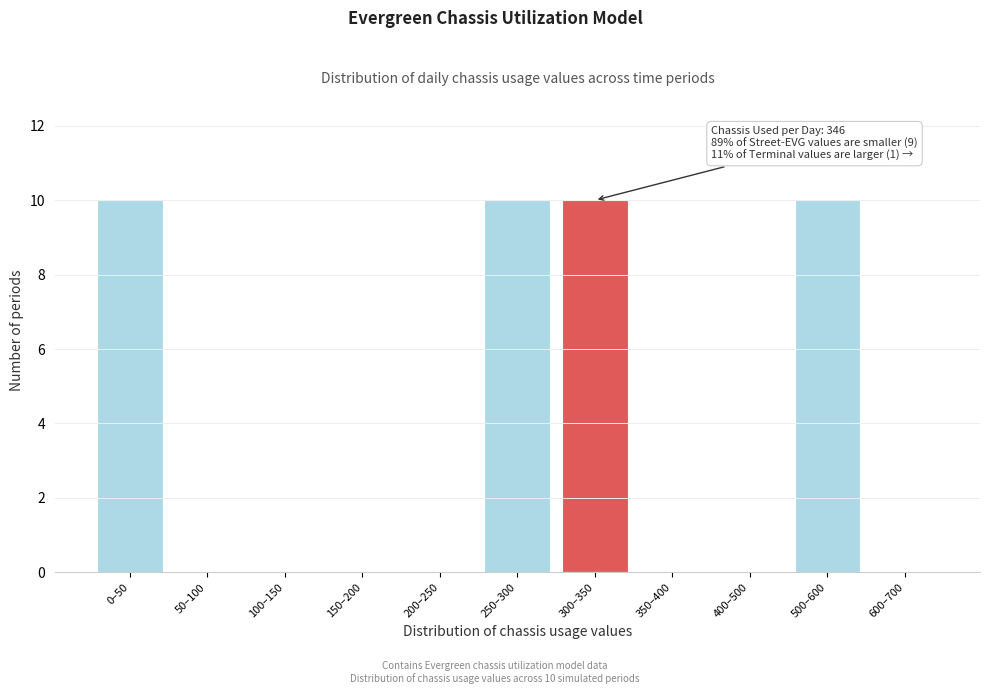

Reading left to right, extract all data points from this chart.

0–50=10	50–100=0	100–150=0	150–200=0	200–250=0	250–300=10	300–350=10	350–400=0	400–500=0	500–600=10	600–700=0